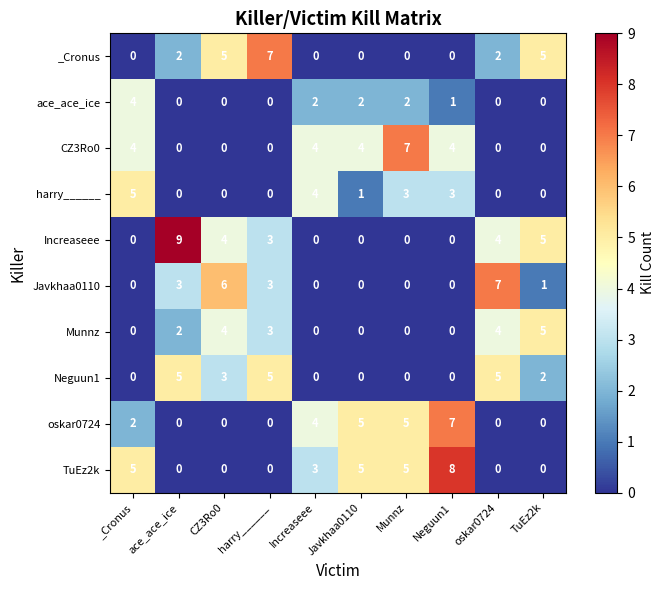

Is it true that Neguun1 equals 5 at harry______?

True